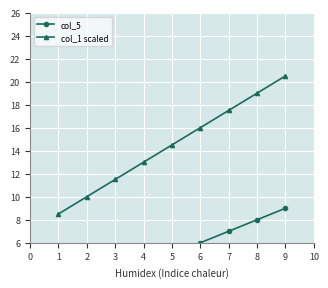

True or false: col_1 scaled has more than 2 points higher than both neighbors.

False